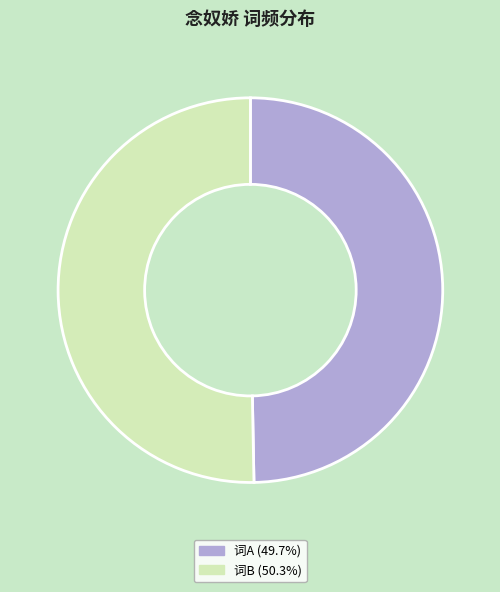

What is the ratio of the value at 词A (49.7%) to the value at 词B (50.3%)?

1.0